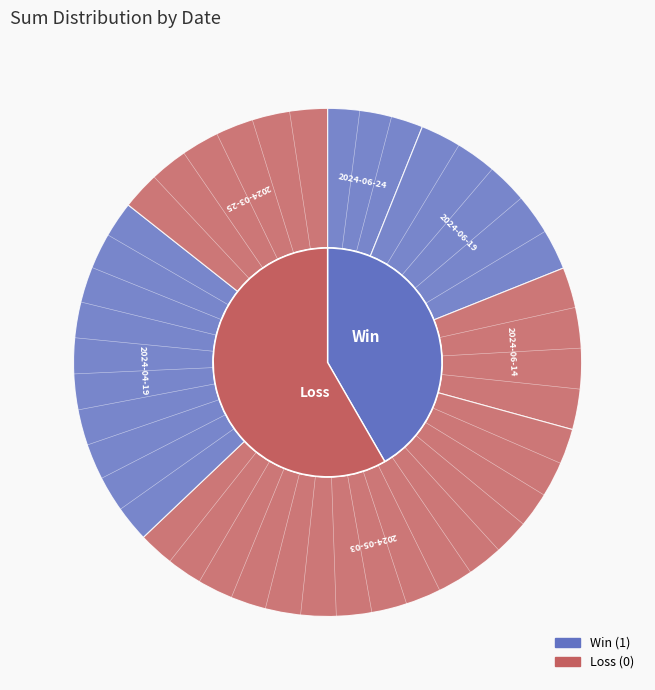

What is the change in value from 2024-06-14 to 2024-04-19?

+5.4